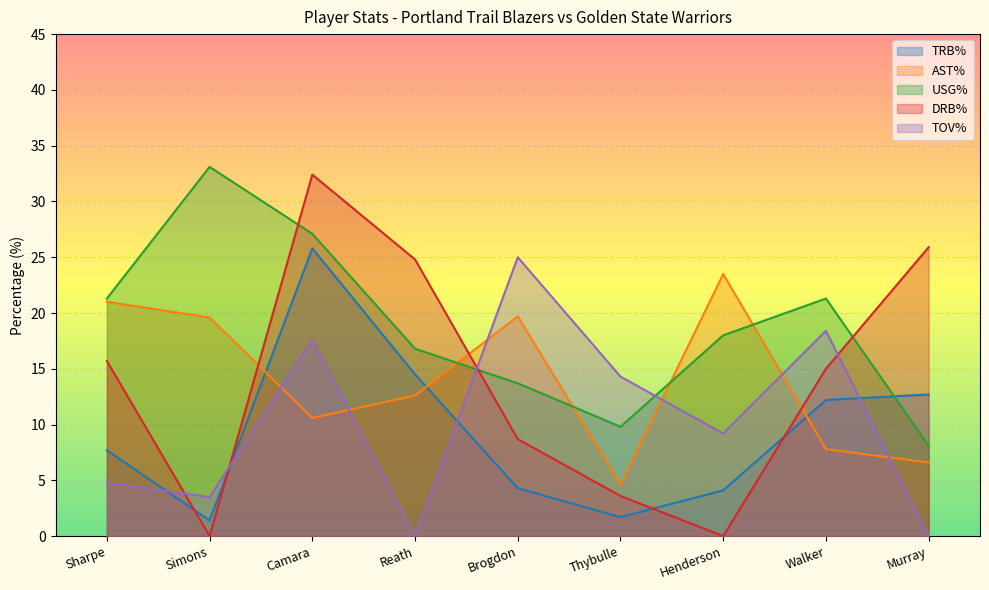

What is the difference between the maximum and minimum values in the TOV% series?

25.0